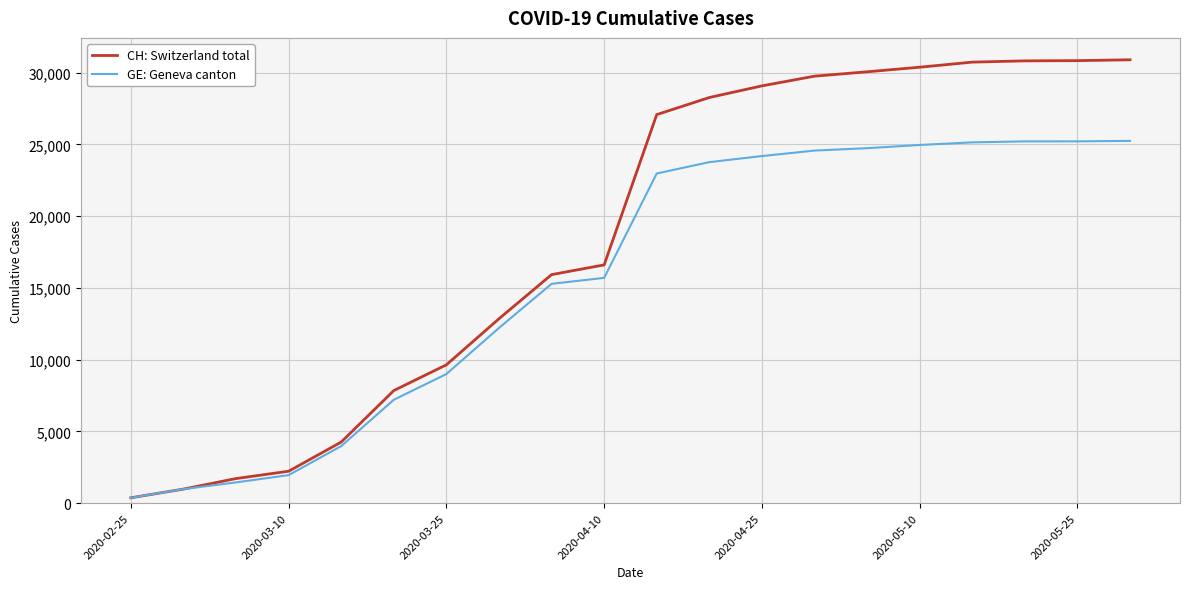

Which series has the largest range (max minus min)?

CH: Switzerland total